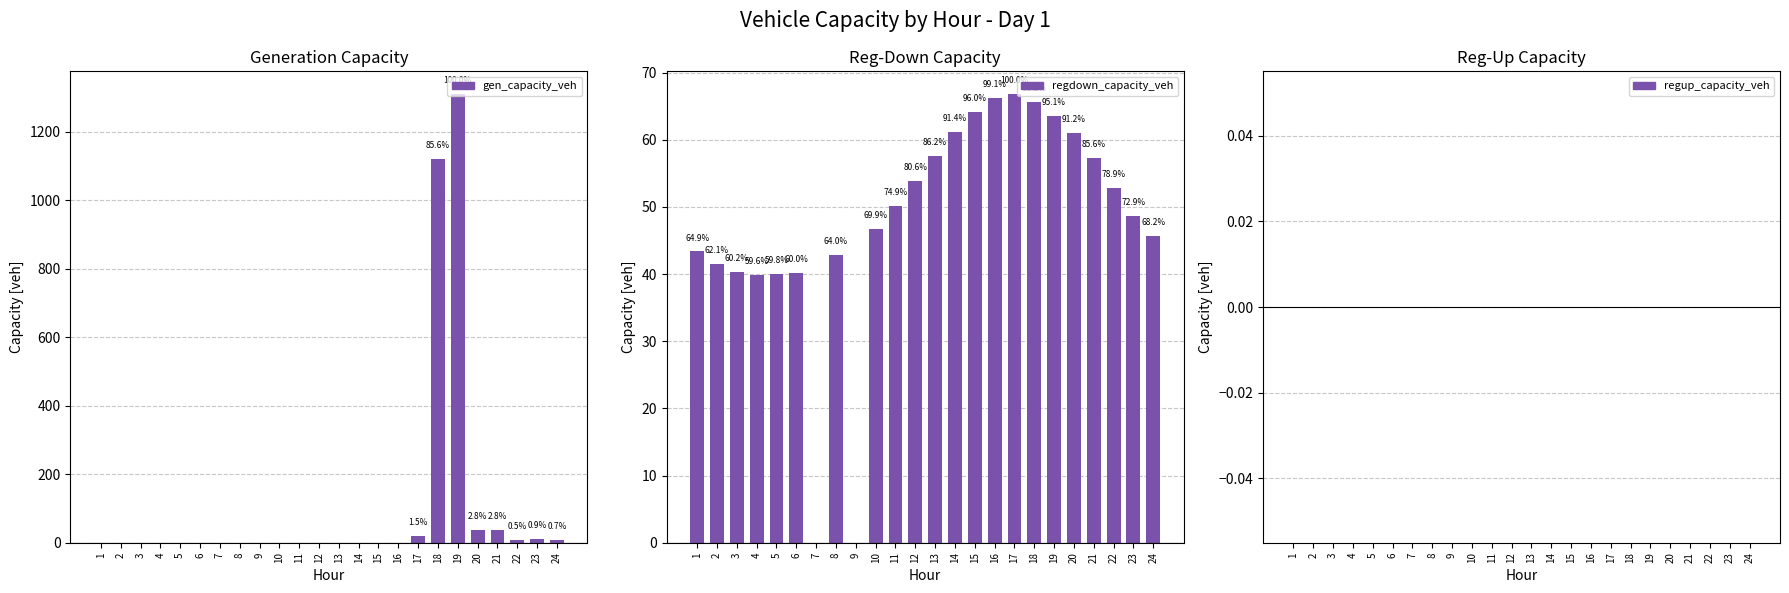

What is the total value across all series at 14?

61.1